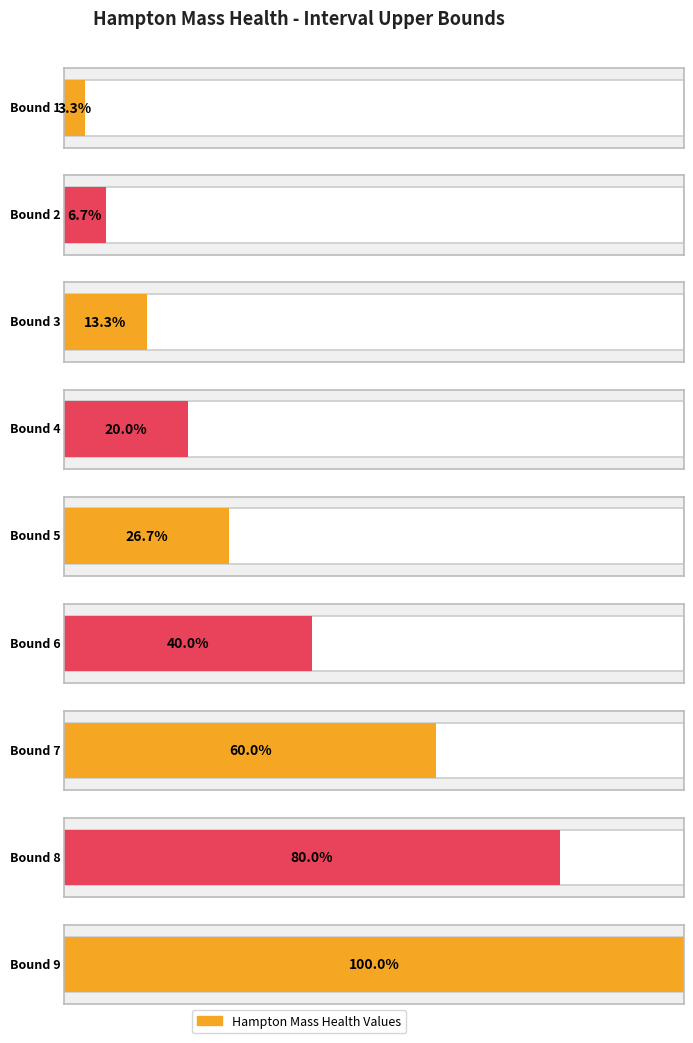

What is the change in value from IntervalUpperBound6 to IntervalUpperBound8?

+360